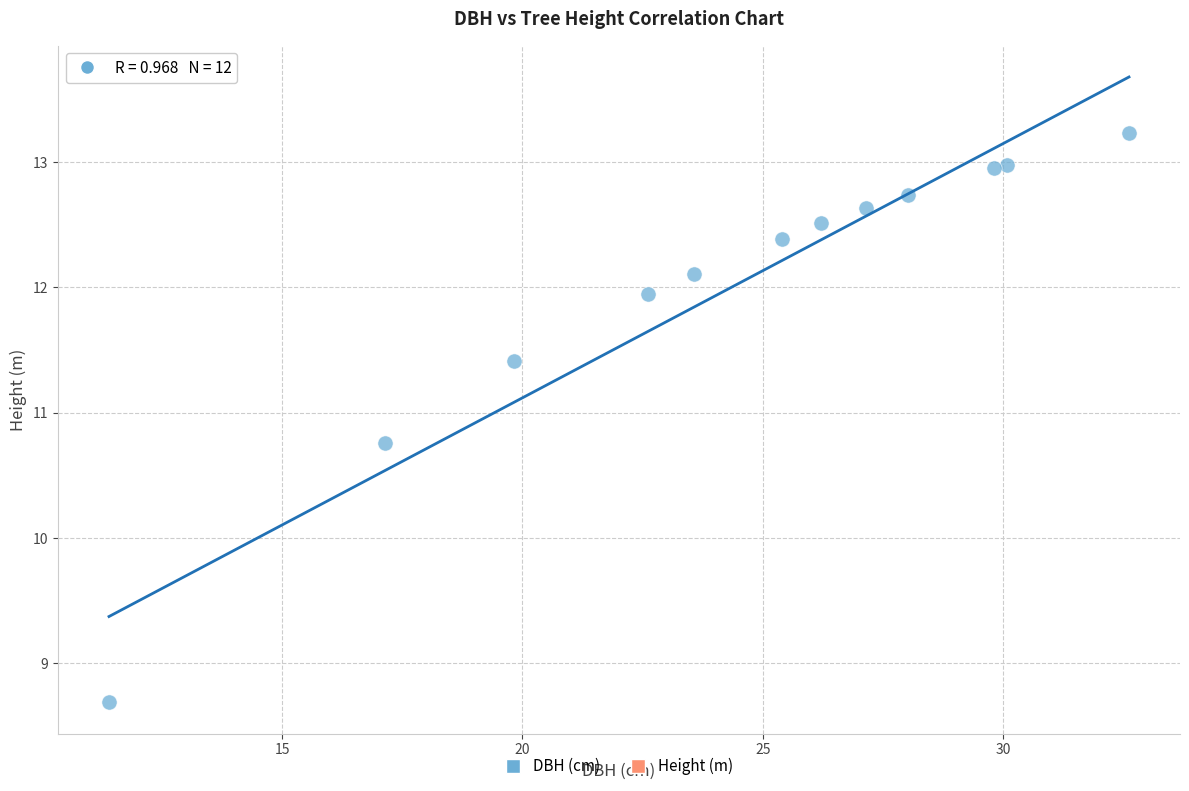

What is the range of Y values (max minus min)?

4.5